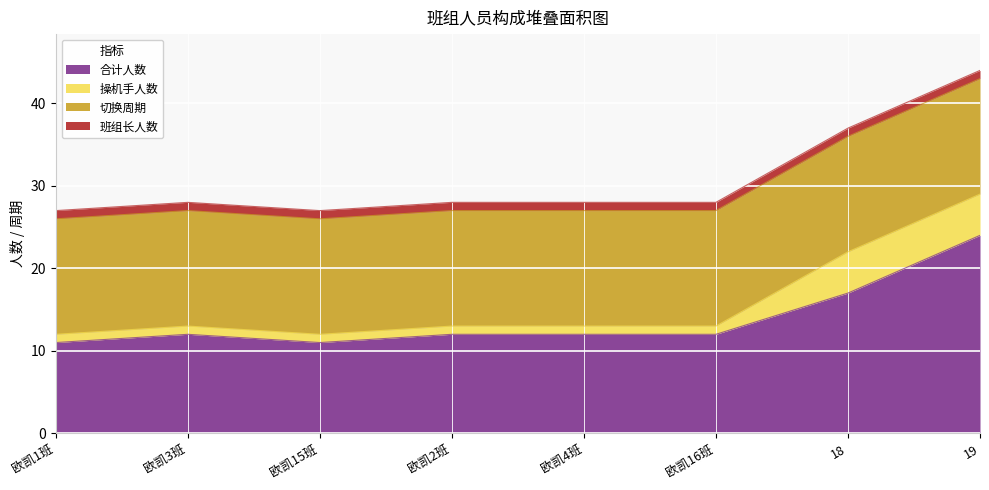

Rank the series by their maximum value, from highest to lowest.

合计人数, 切换周期, 操机手人数, 班组长人数